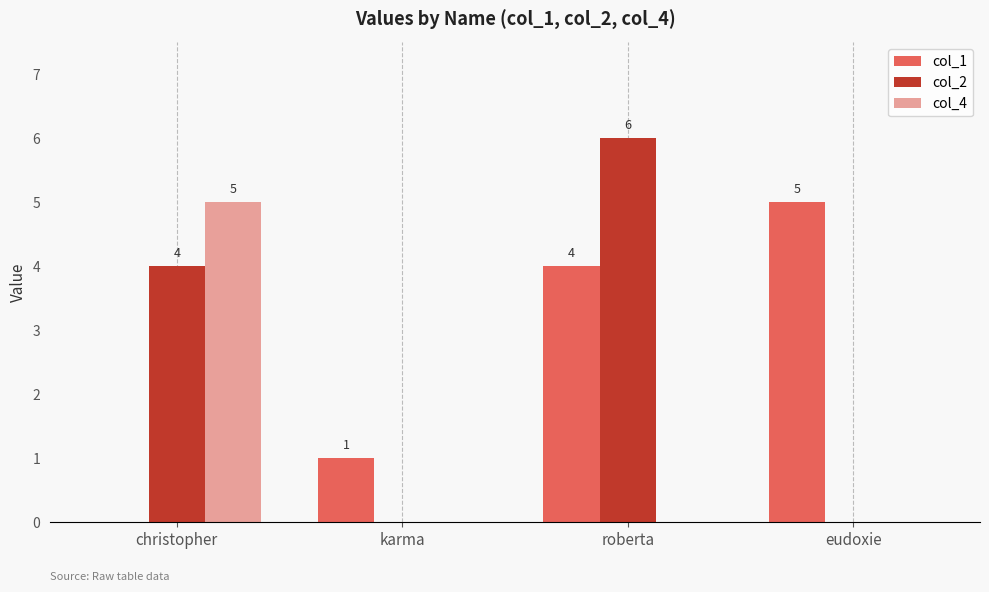

At which category is the sum across all series the highest?

roberta